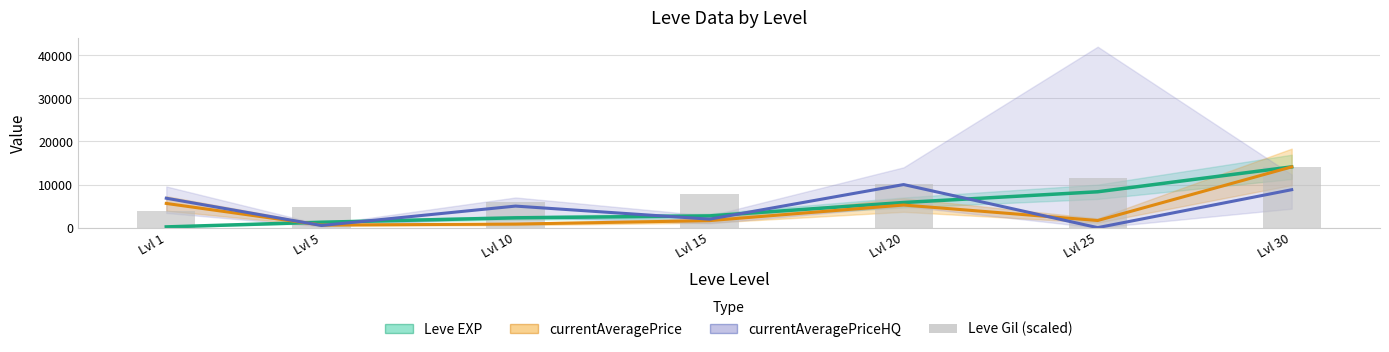

What is the value of the Leve Gil (scaled) bar at the 5th from the left?

10149.6